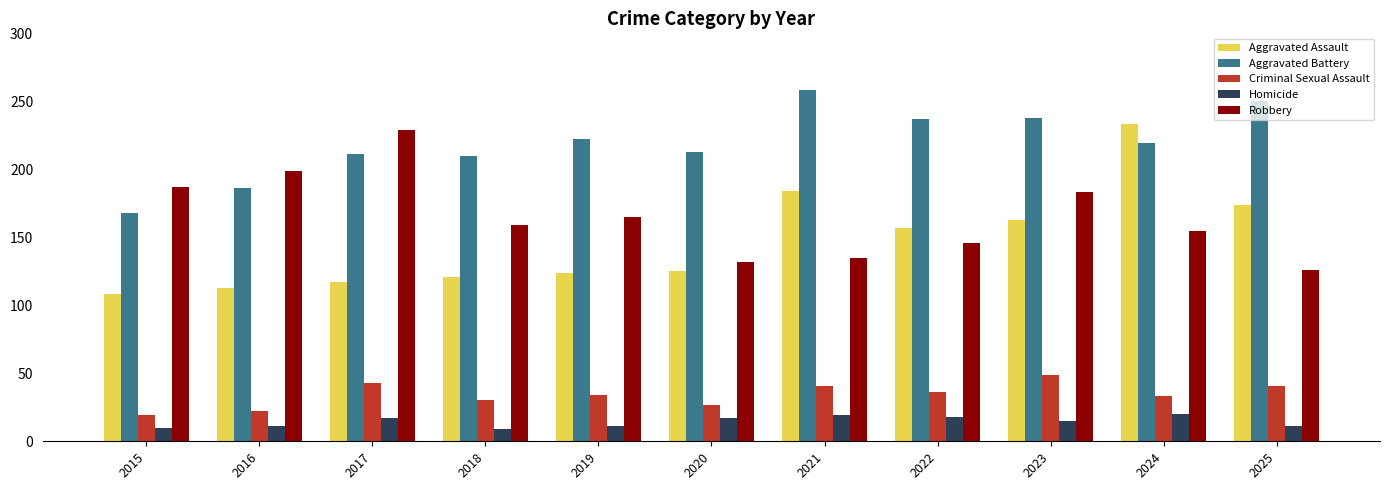

What is the sum of the Criminal Sexual Assault values at 2025 and 2019?

75